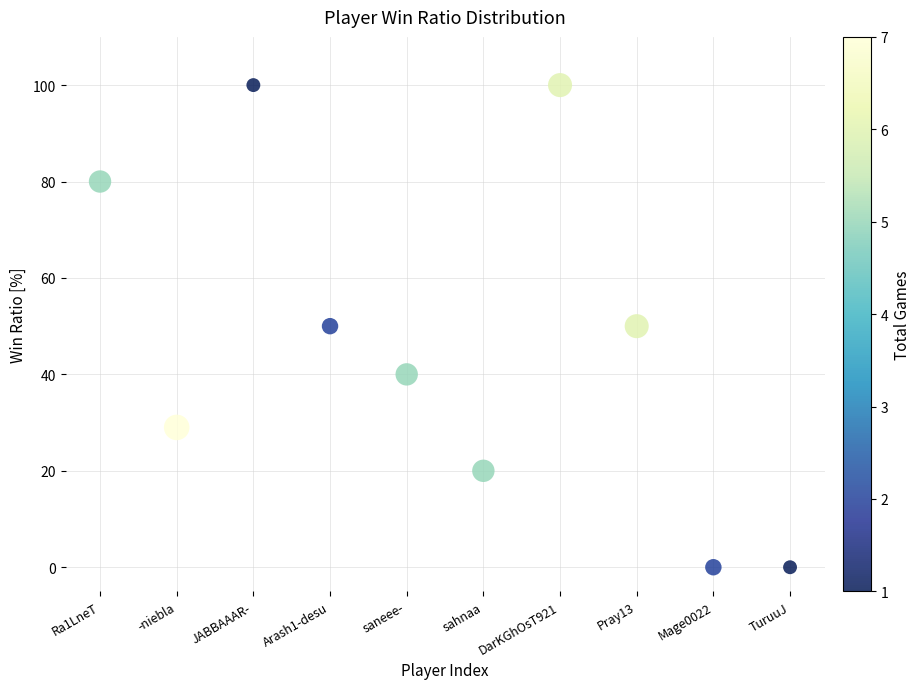

What is the range of Y values (max minus min)?

100